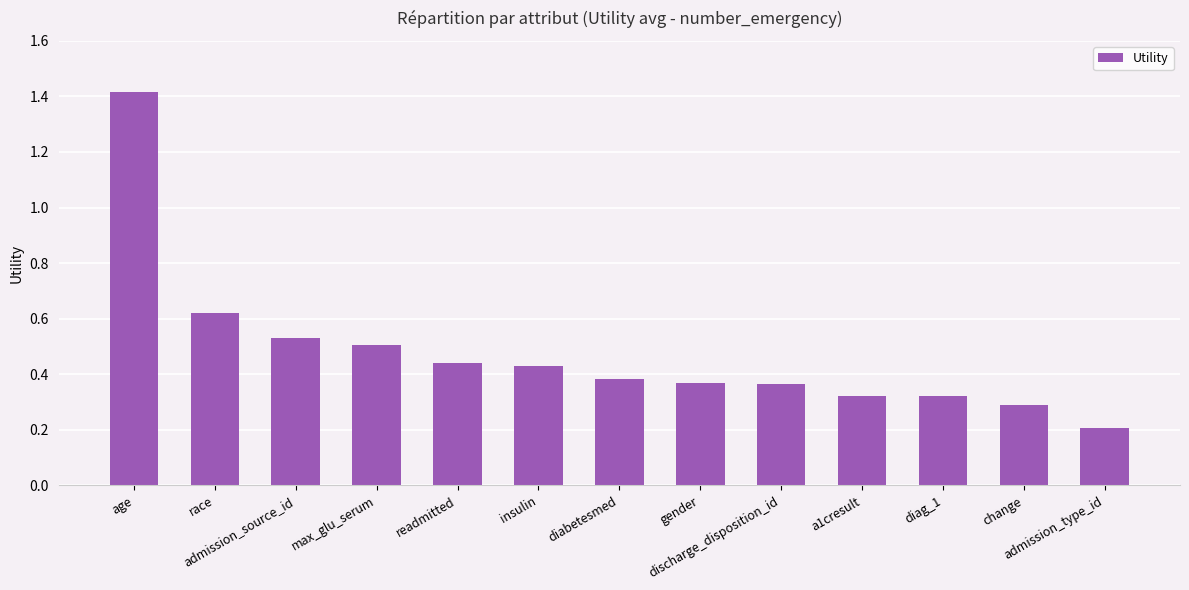

What is the smallest value displayed?

0.2